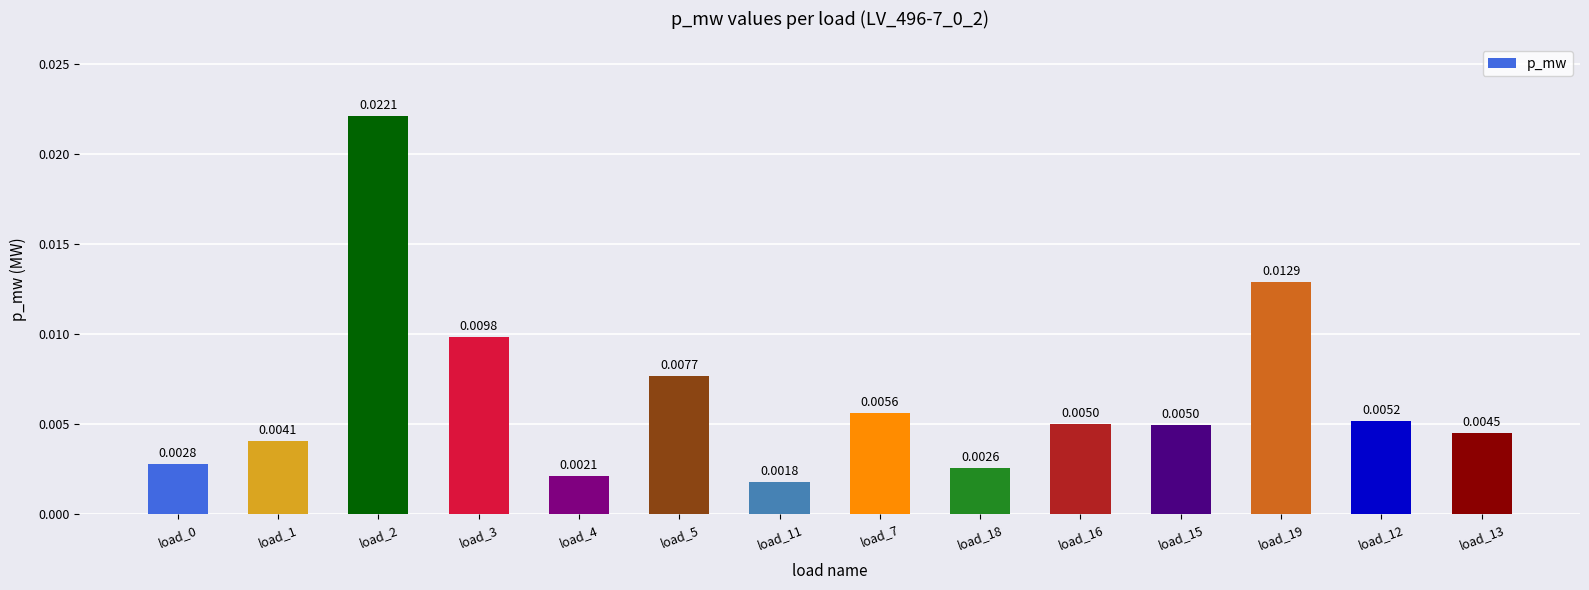

Which has a higher value, load_7 or load_19?

load_19